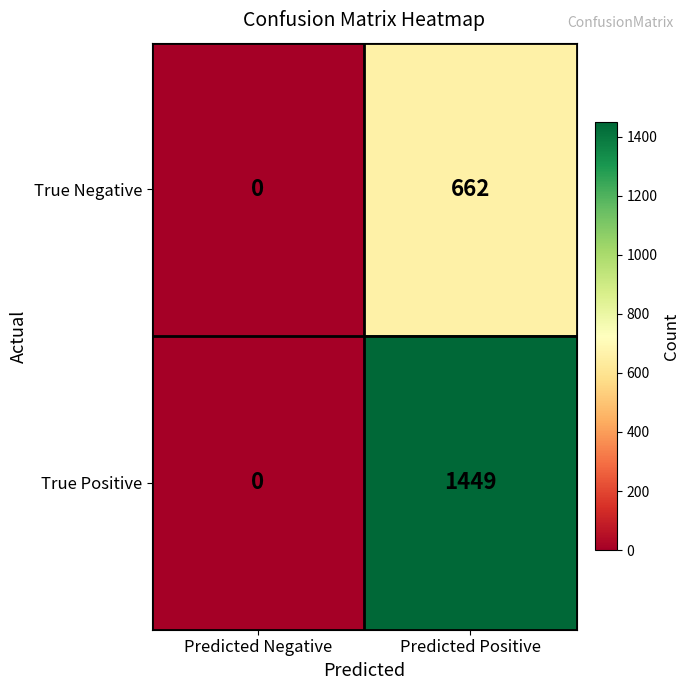

Which series changed the most between Predicted Negative and Predicted Positive?

True Positive